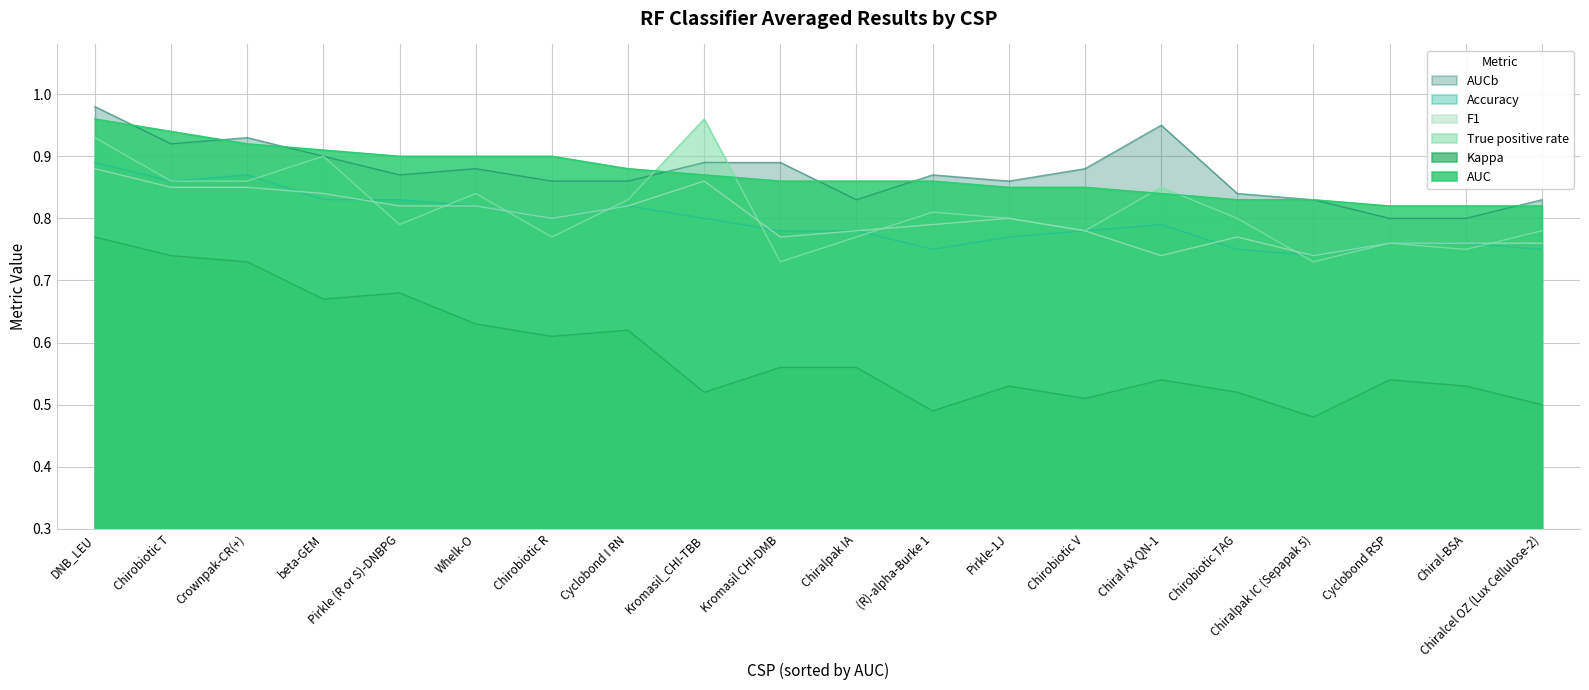

What is the minimum value for AUC?

0.8